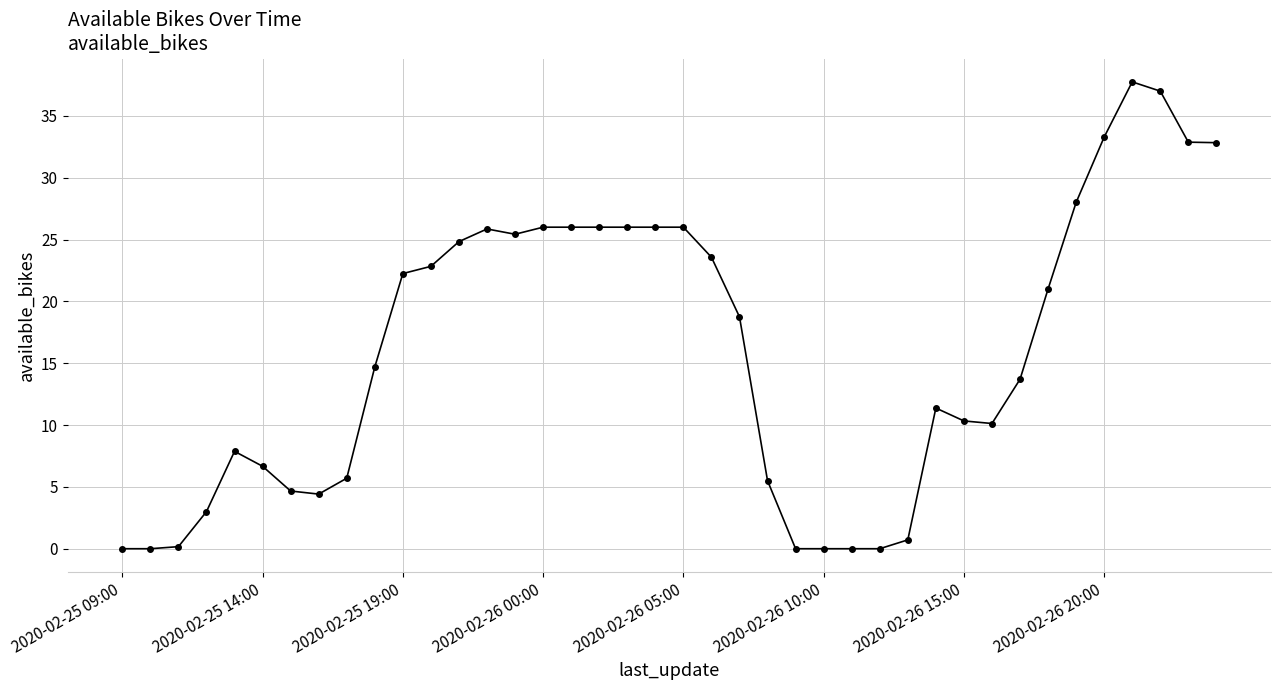

How many lines are shown in the chart?

1